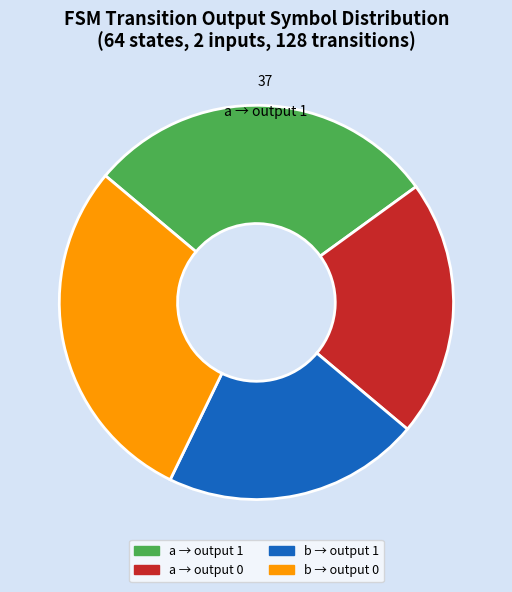

Is there a majority slice in this chart?

No